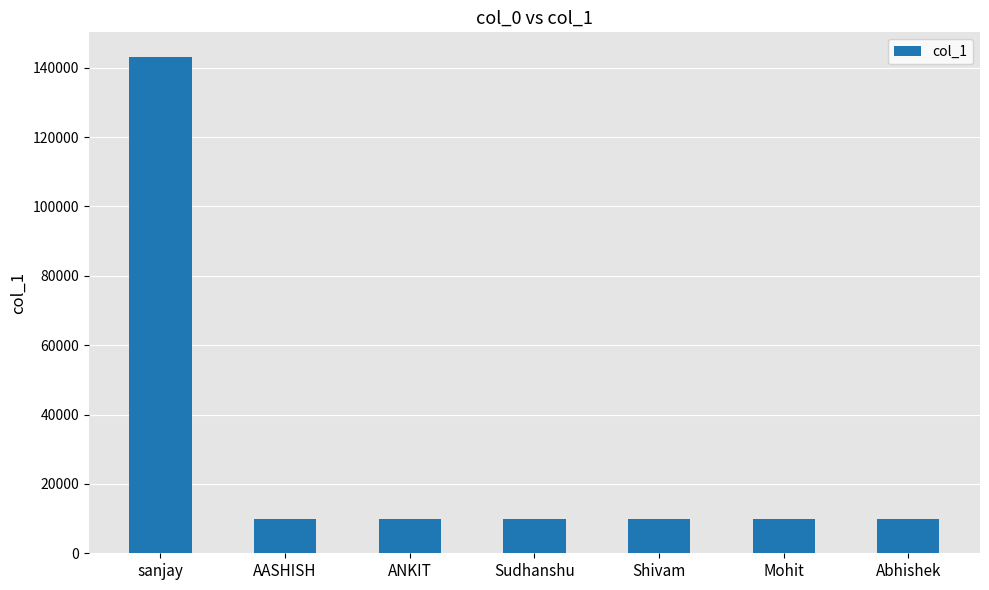

What is the change in value from ANKIT to Shivam?

+2